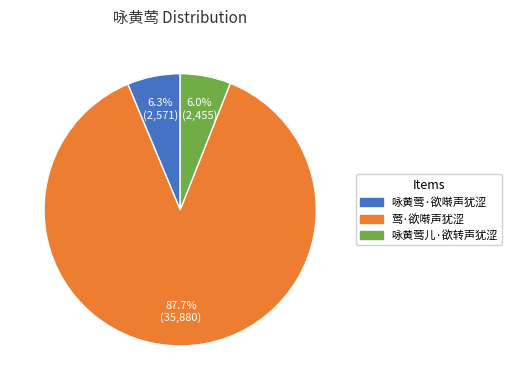

What is the ratio of the value at 咏黄莺儿·欲转声犹涩 to the value at 莺·欲啭声犹涩?

0.1